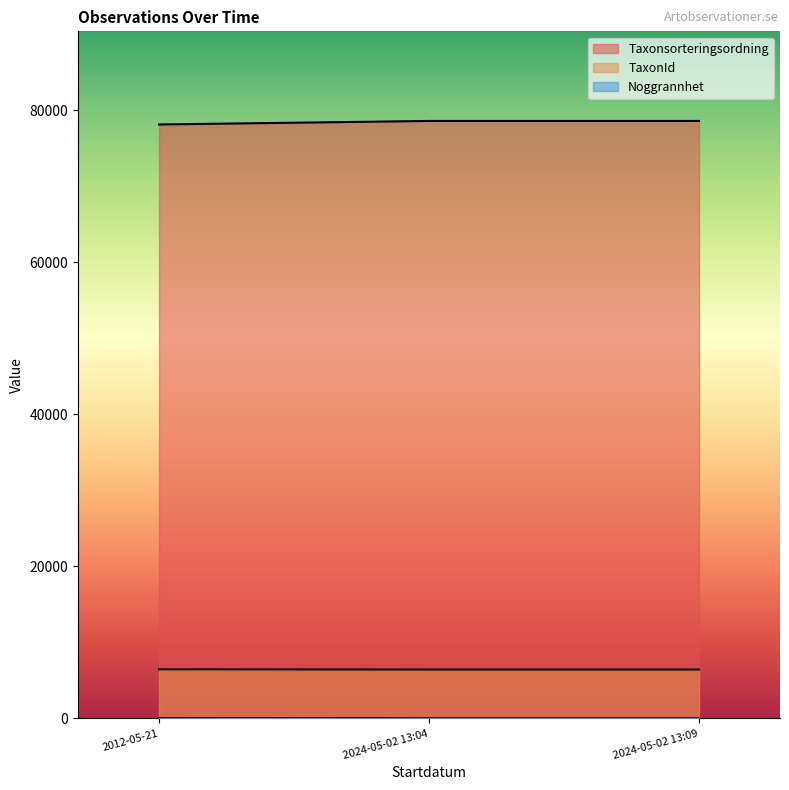

What position from the right is 2024-05-02 13:09?

1